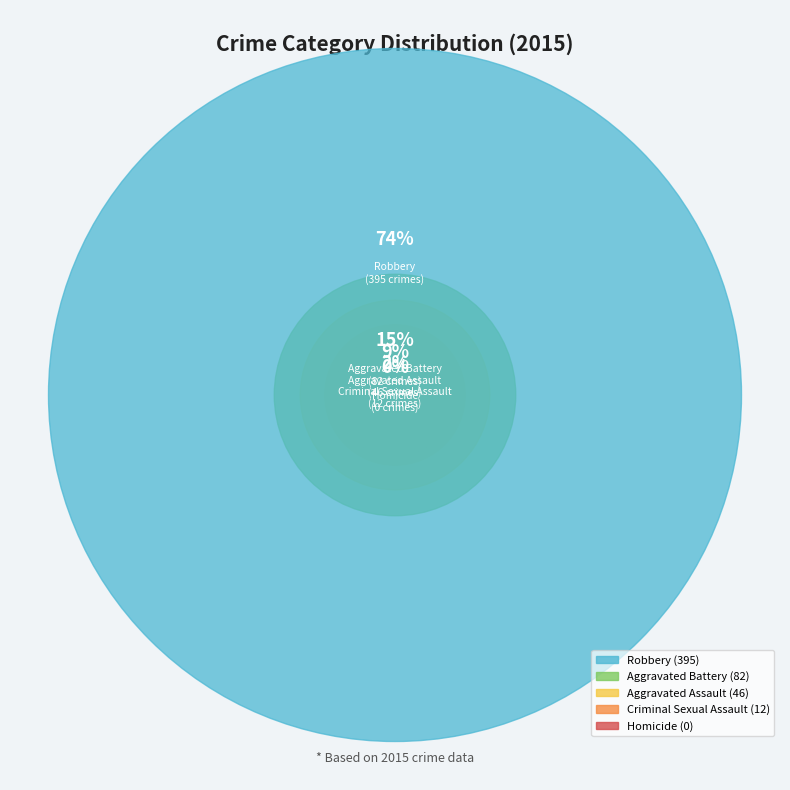

Is the sum of Criminal Sexual Assault and Aggravated Battery greater than half?

No